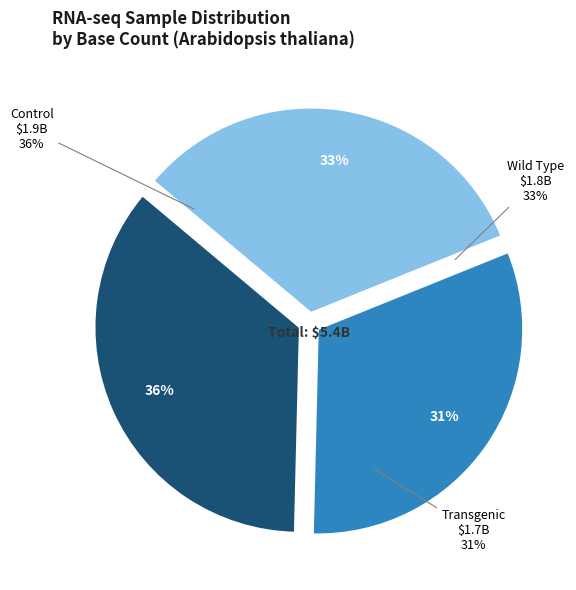

Which slice is the largest?

Control